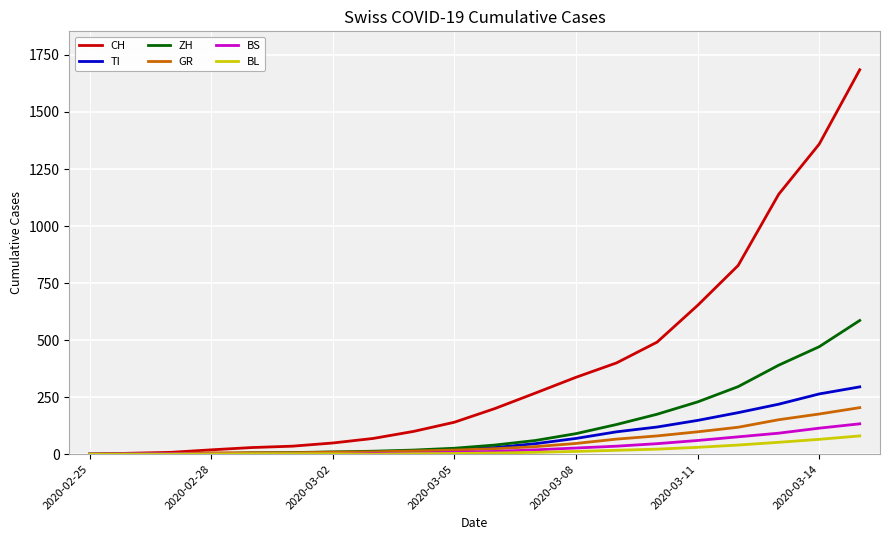

Which series ends up on top after the final intersection of ZH and TI?

ZH